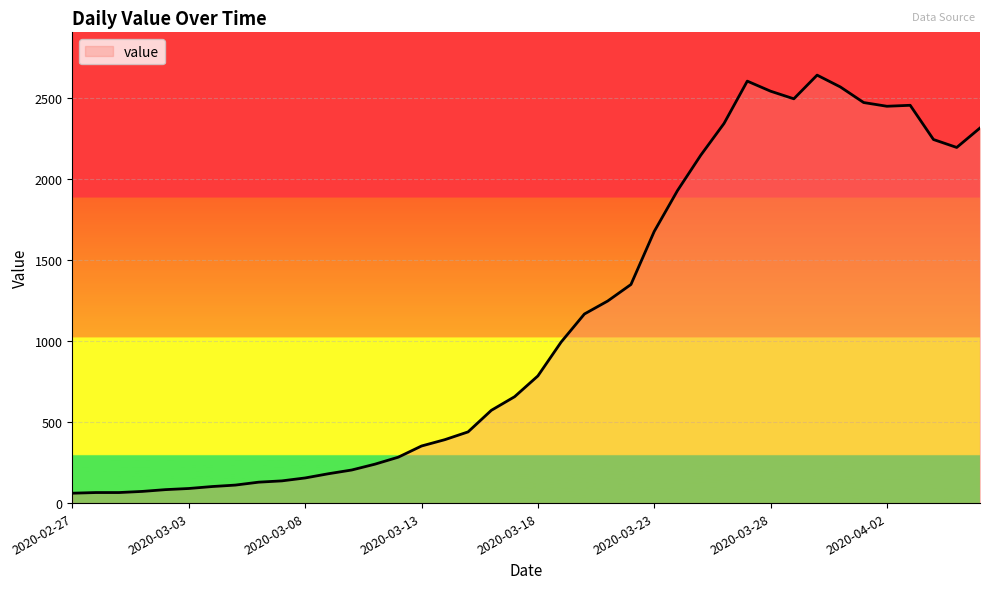

What is the greatest value displayed?

2639